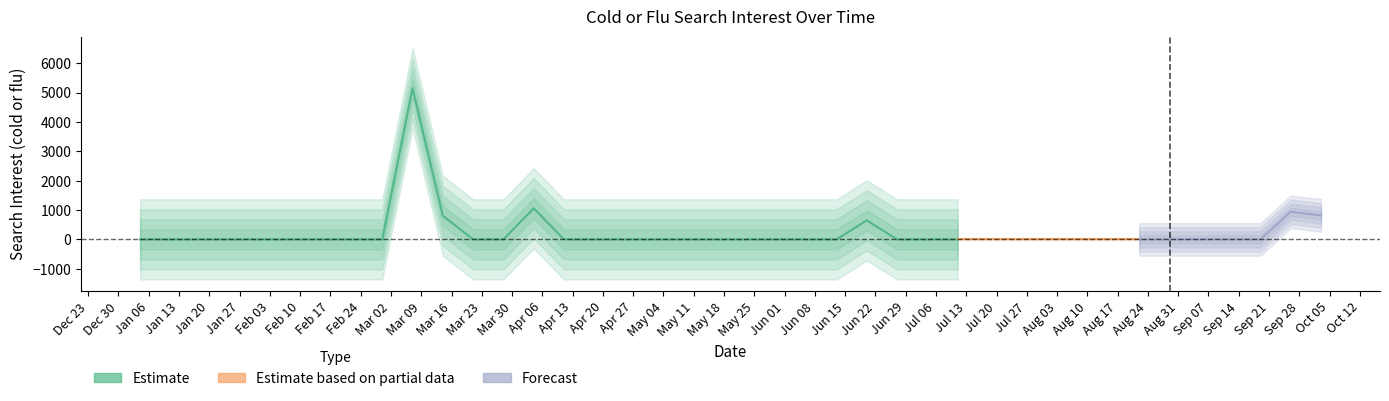

True or false: the data shows -3117.2 at 2004-08-29.

False